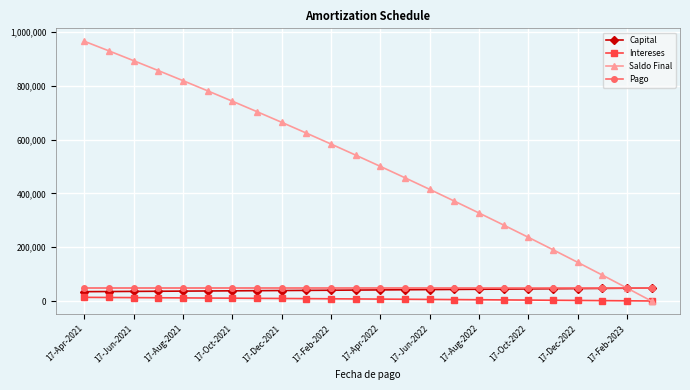

True or false: Intereses and Pago cross at least once.

False